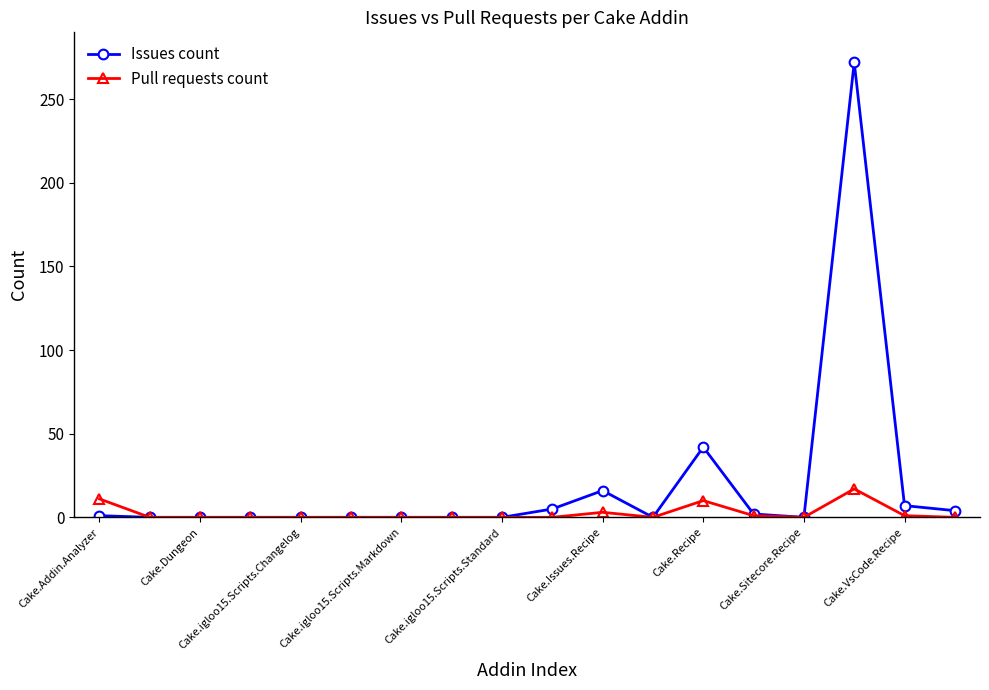

List the series in order of their peak value, highest first.

Issues count, Pull requests count